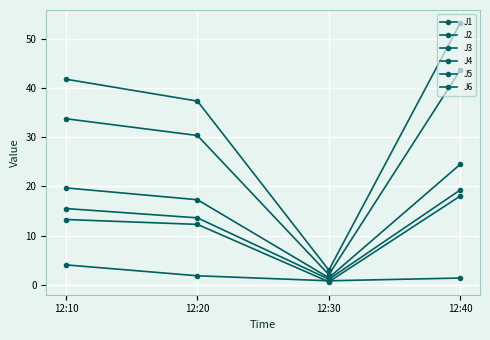

Is this an area chart (filled region under the line)?

No